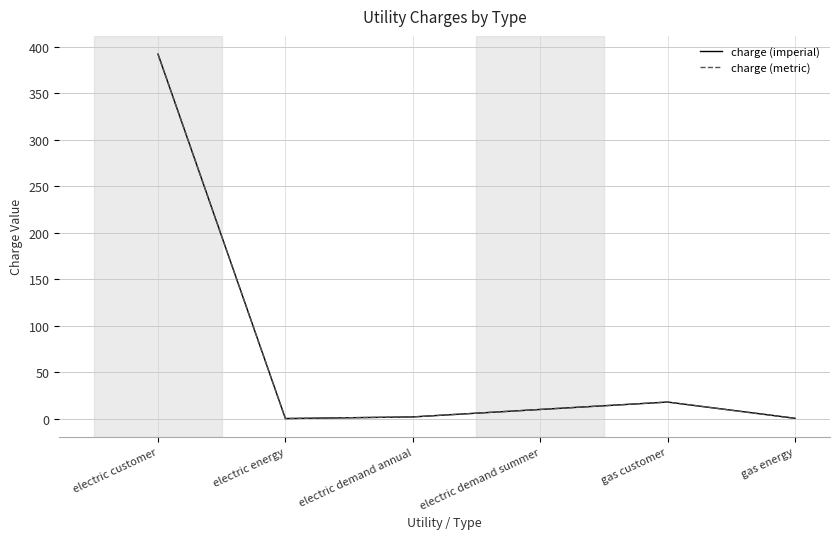

What is the maximum value shown in the chart?

392.4